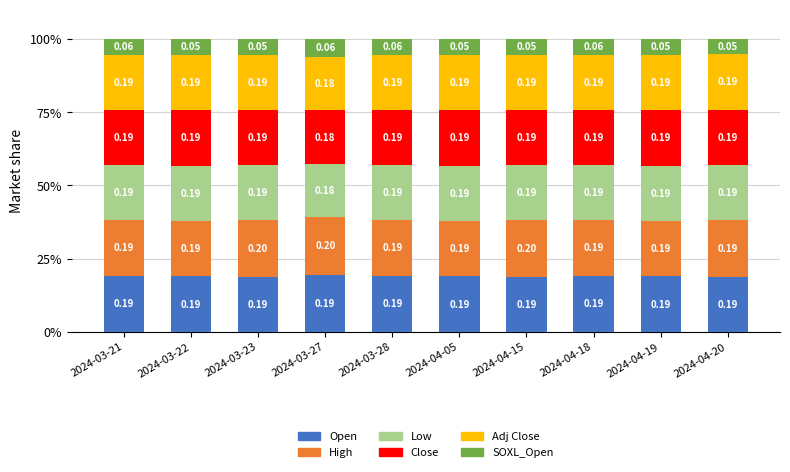

List the labels in order of High value, smallest first.

2024-03-22, 2024-04-05, 2024-04-19, 2024-04-20, 2024-03-21, 2024-03-28, 2024-04-18, 2024-03-23, 2024-04-15, 2024-03-27